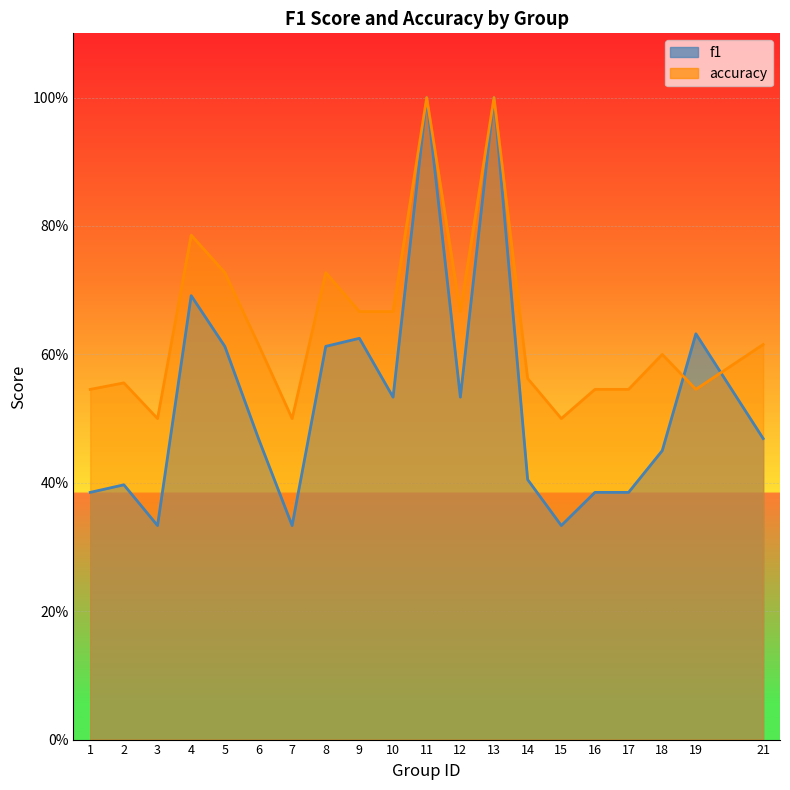

What is the spread (max minus min) of values at 1?

0.2